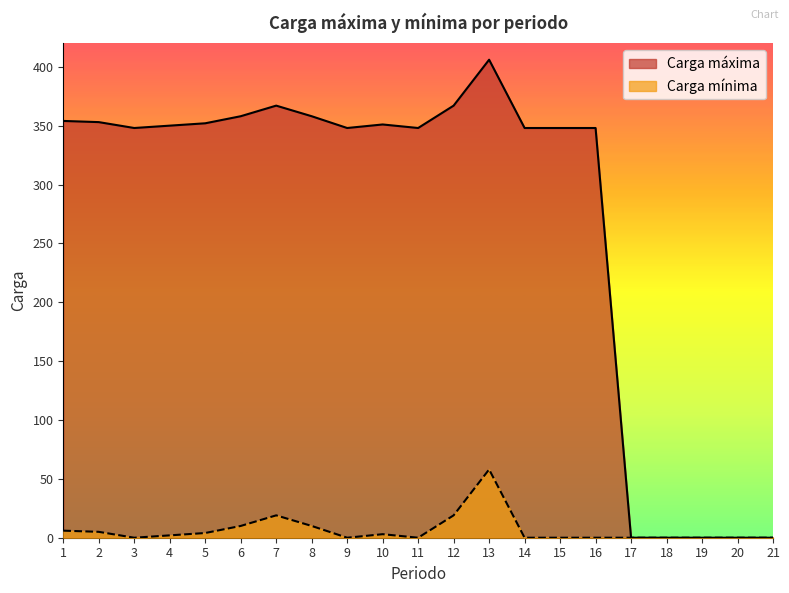

List the series in order of their overall mean, highest first.

Carga máxima, Carga mínima